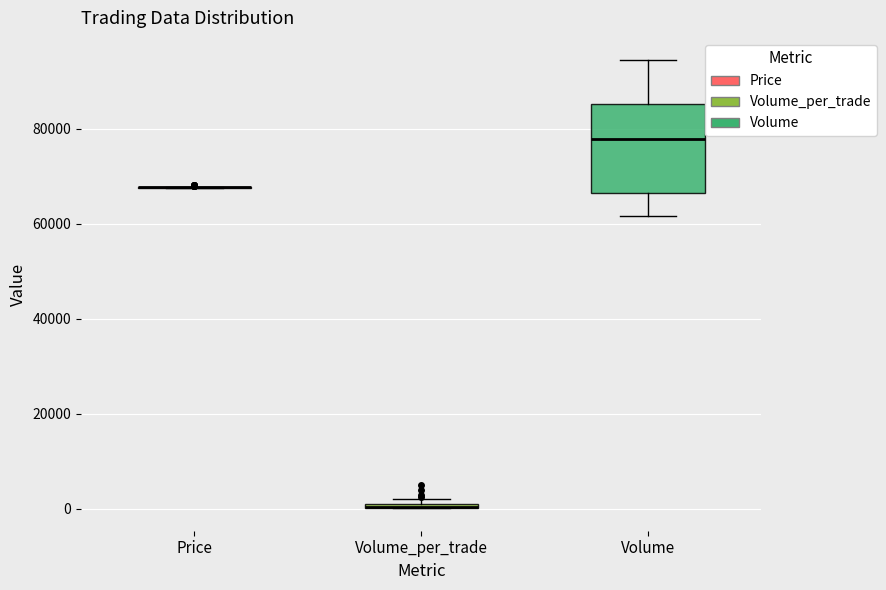

Where is the lower edge of the box for Volume_per_trade on the y-axis? The values are not printed on the chart, so give them approximately, as read against the axis.

0